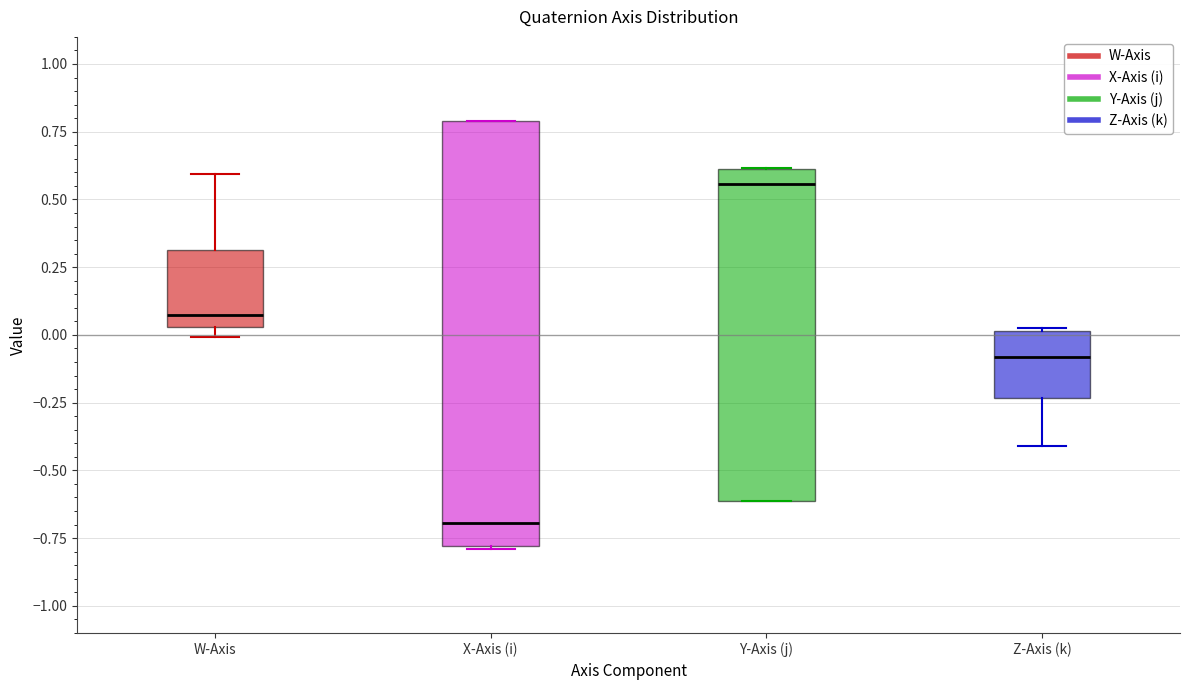

Comparing the boxes themselves (not the whiskers), which one is the tallest?

X-Axis (i)